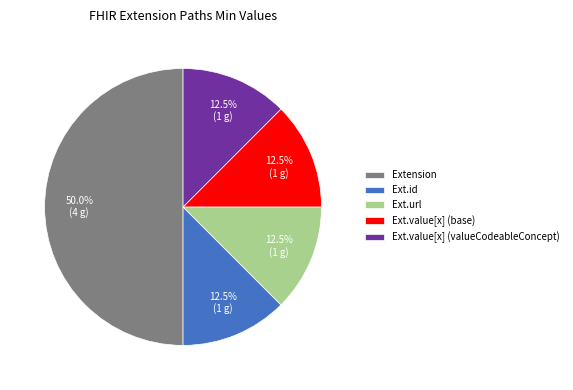

Which category has the biggest portion of the pie?

Extension